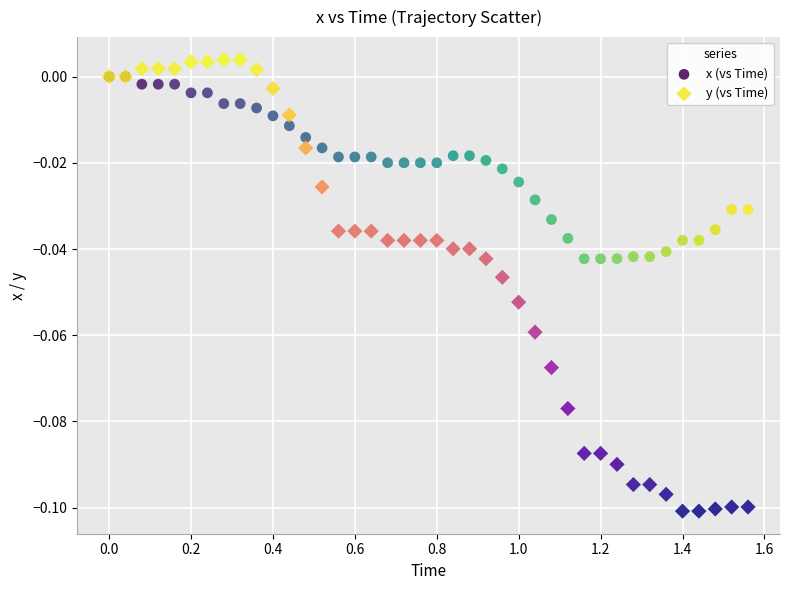

Which series has the largest Y range (max minus min)?

y (vs Time)